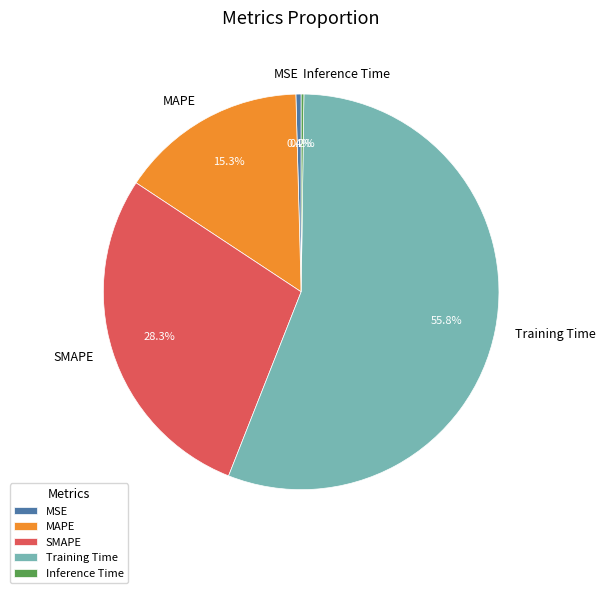

Which slice is the largest?

Training Time